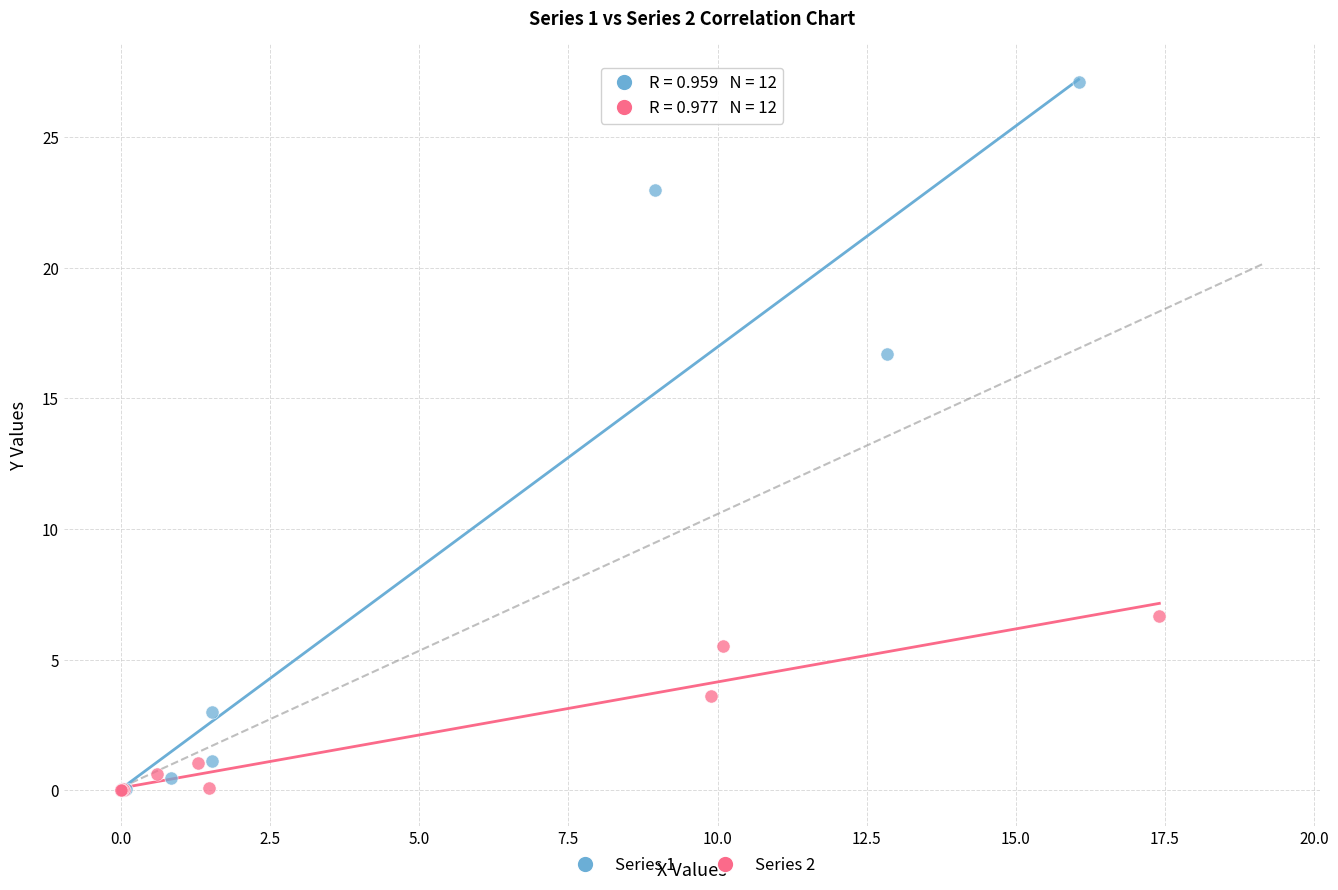

Which series has the widest spread of Y values?

Series 1